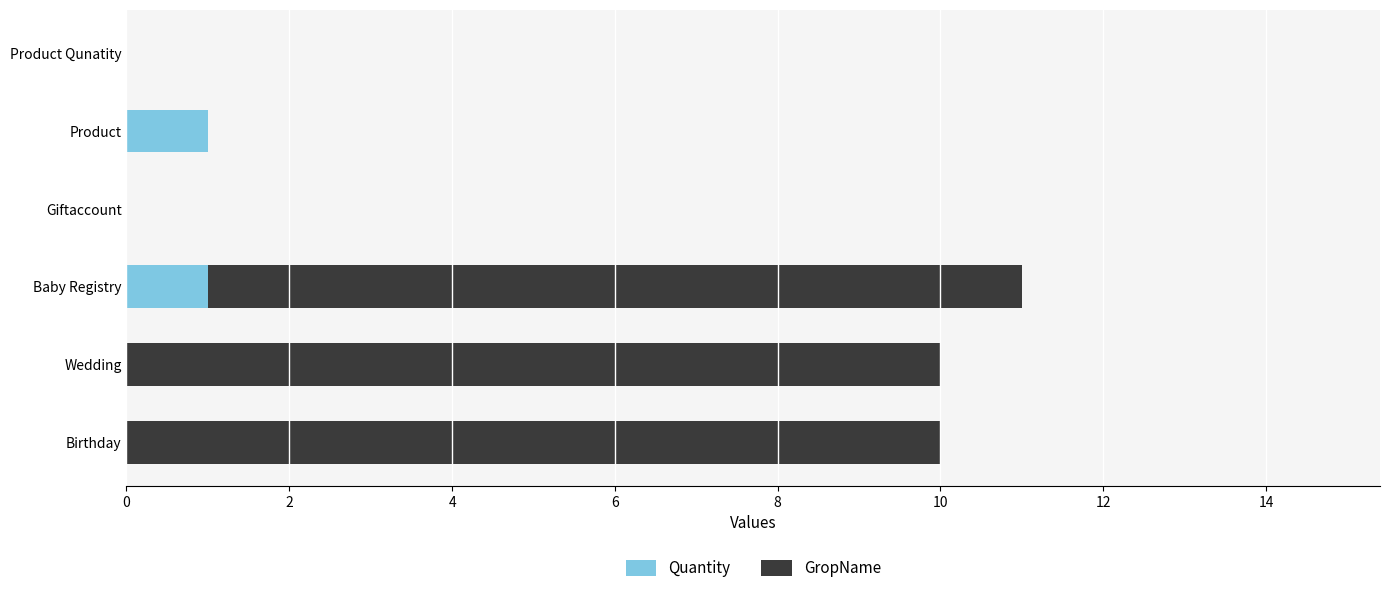

The Quantity series shows 0 at Product Qunatity. True or false?

True